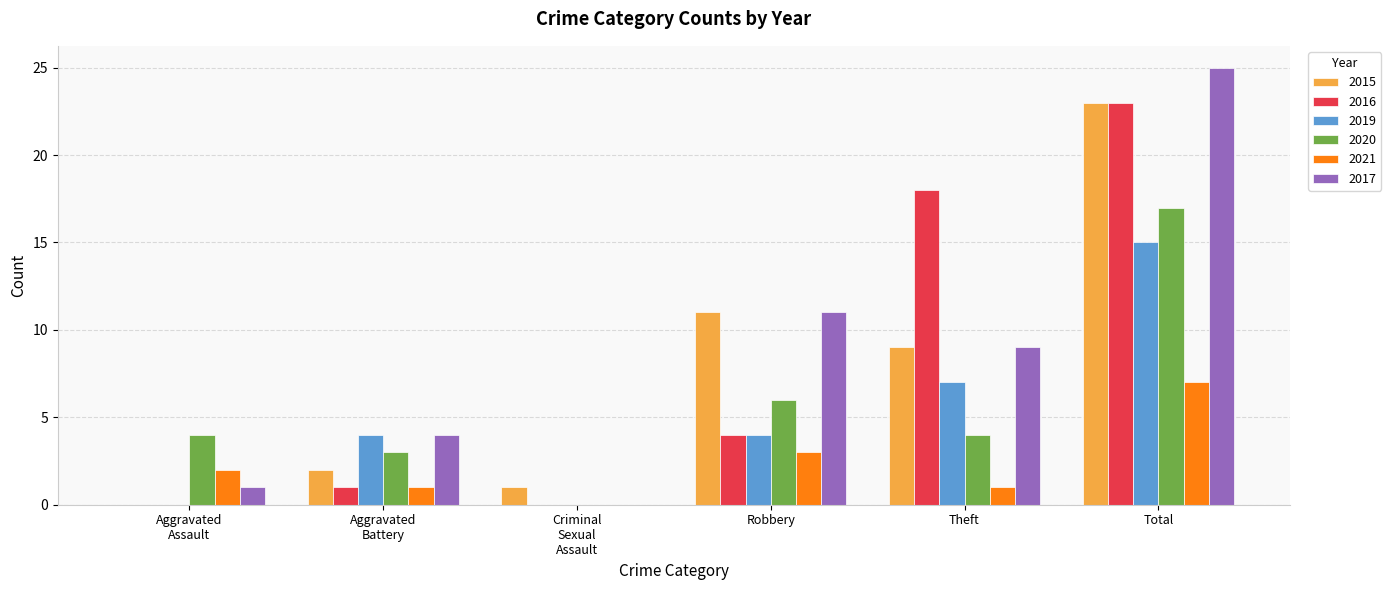

Which category has the highest value across all series?

Total